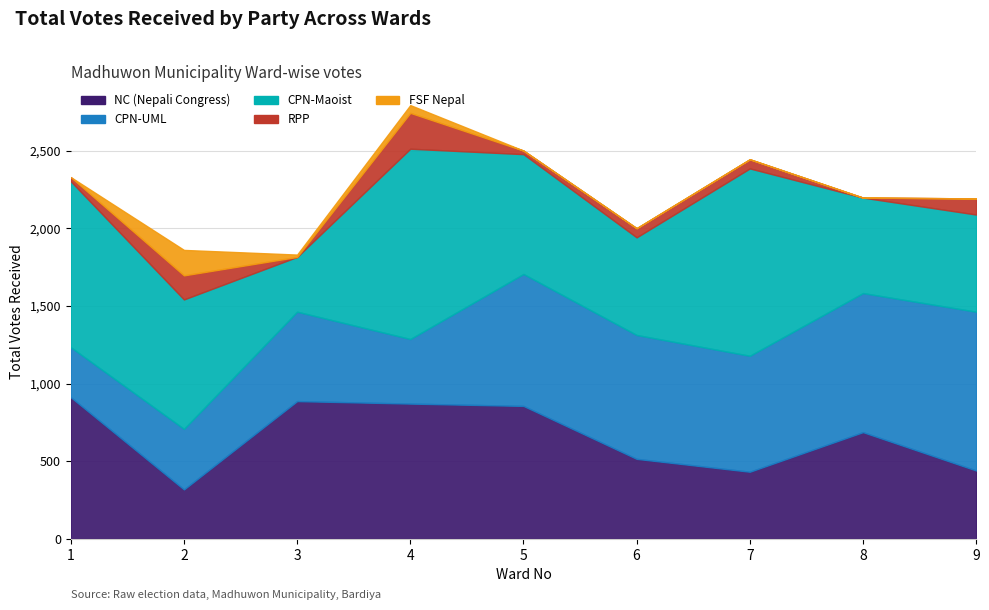

The CPN-UML series shows 747 at 7. True or false?

True